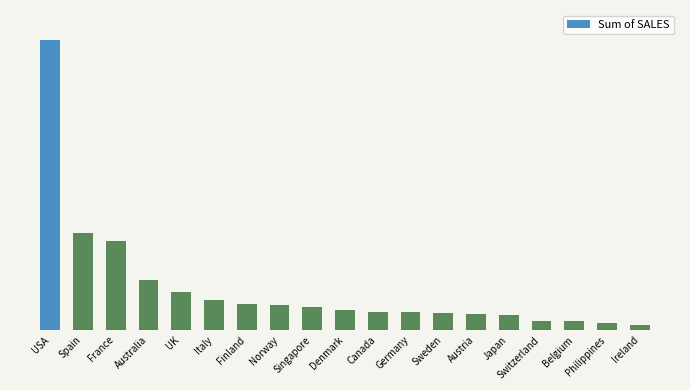

What is the change in value from UK to Japan?

-290712.7